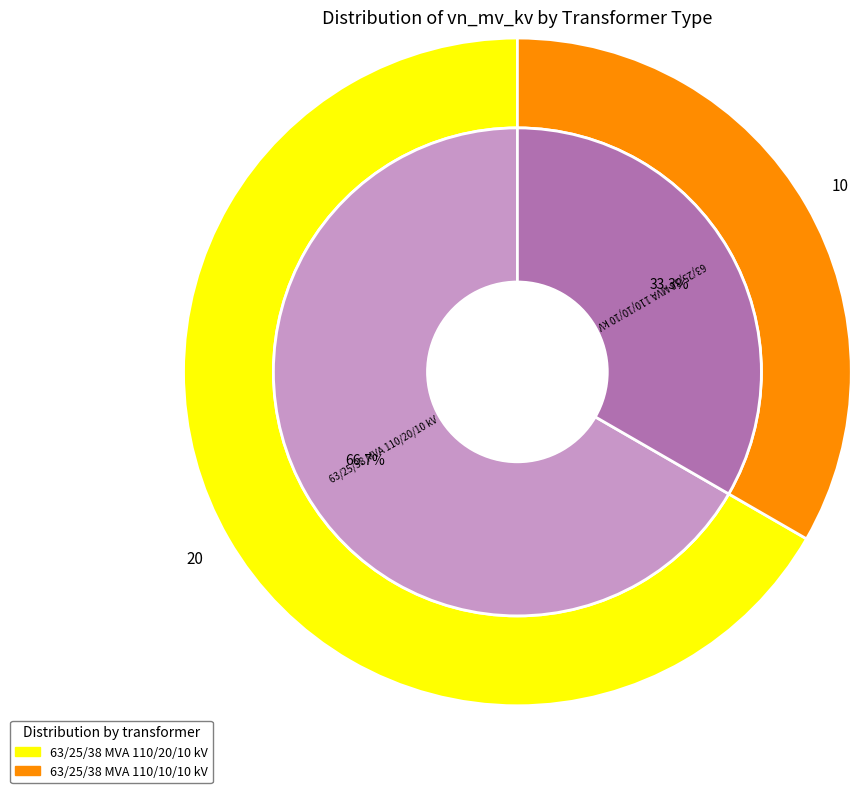

What is the change in value from 63/25/38 MVA 110/20/10 kV to 63/25/38 MVA 110/10/10 kV?

-10